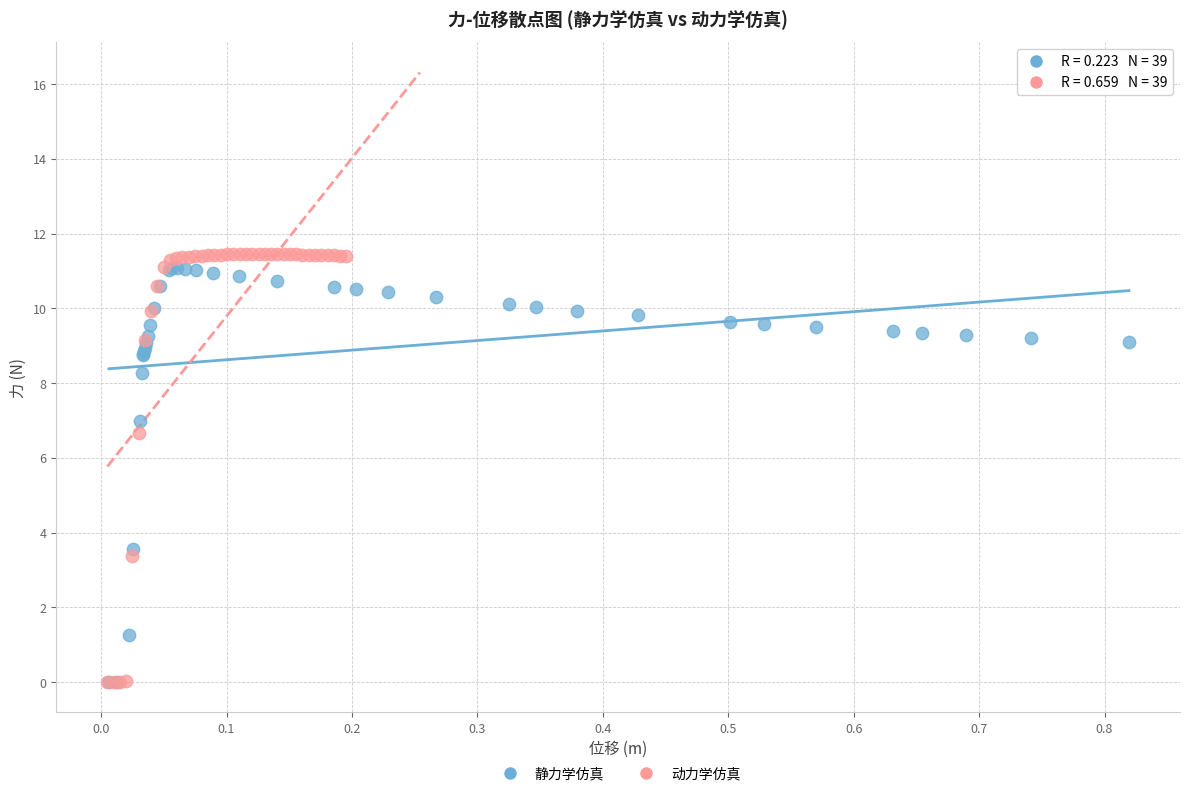

Which series has the widest spread of Y values?

动力学仿真